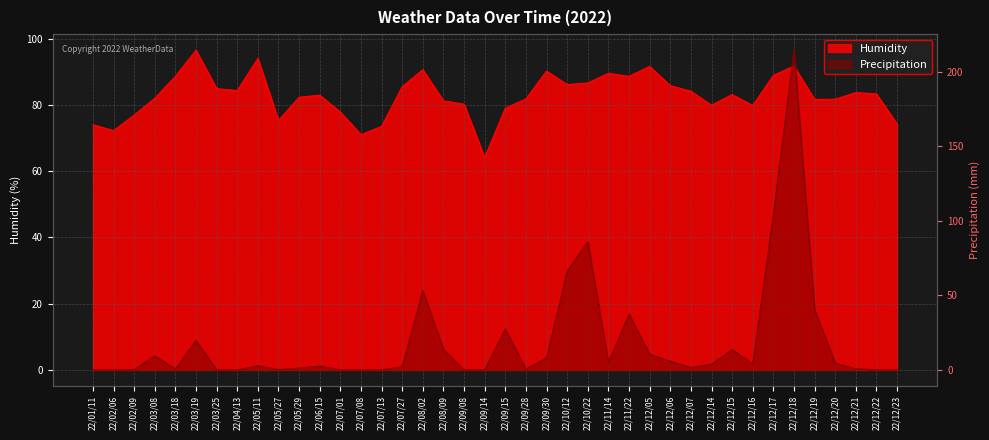

Is the value of Precipitation at 22/04/13 greater than the value of Humidity at 22/02/09?

No